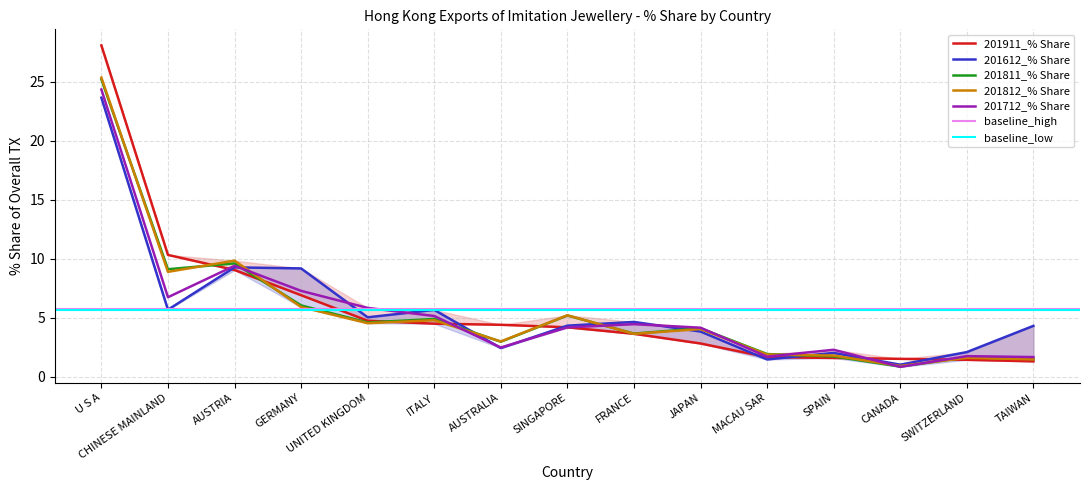

True or false: 201911_% Share and 201612_% Share cross at least once.

True